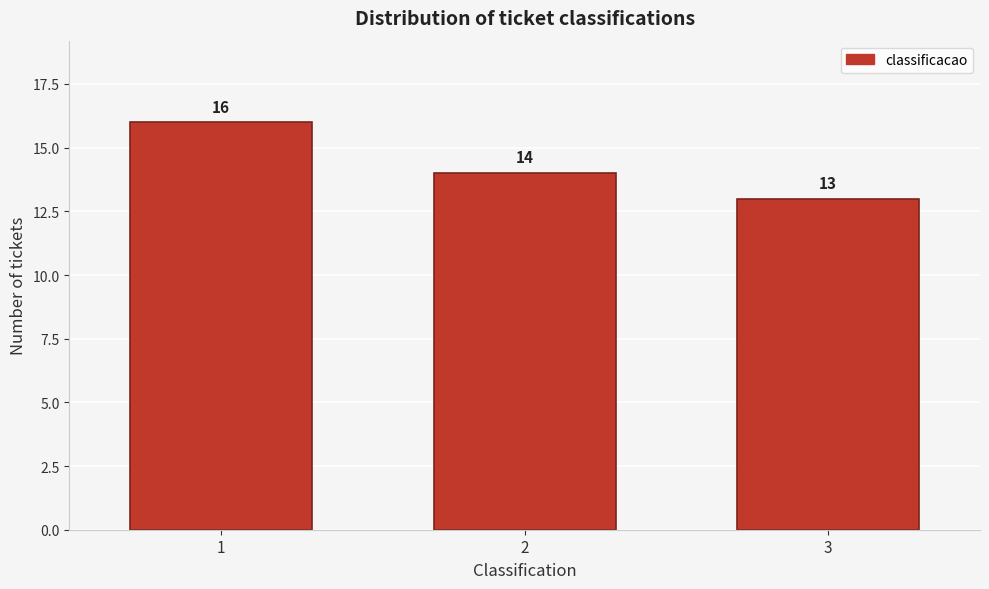

Reading left to right, list all the values displayed in this chart.

1=16	2=14	3=13